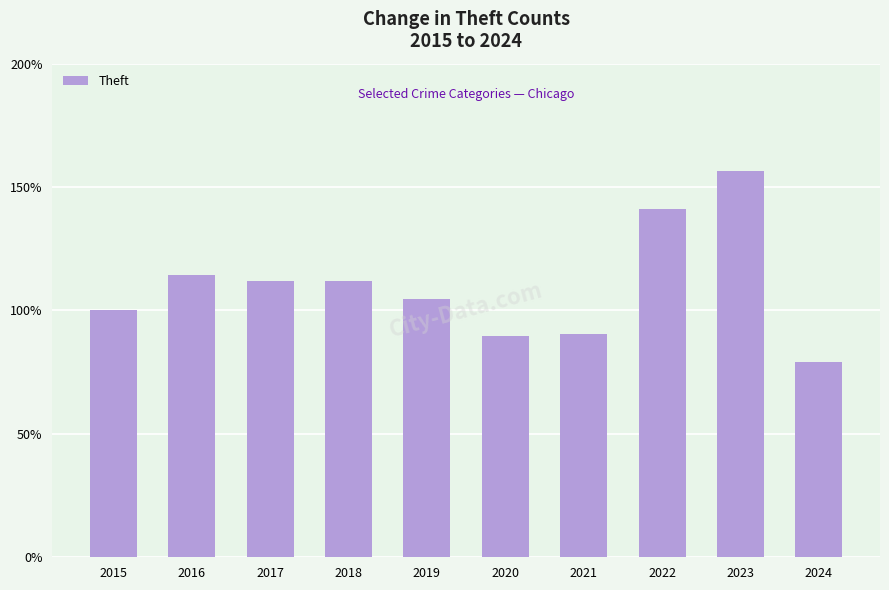

What is the approximate value at 2020?

89.5